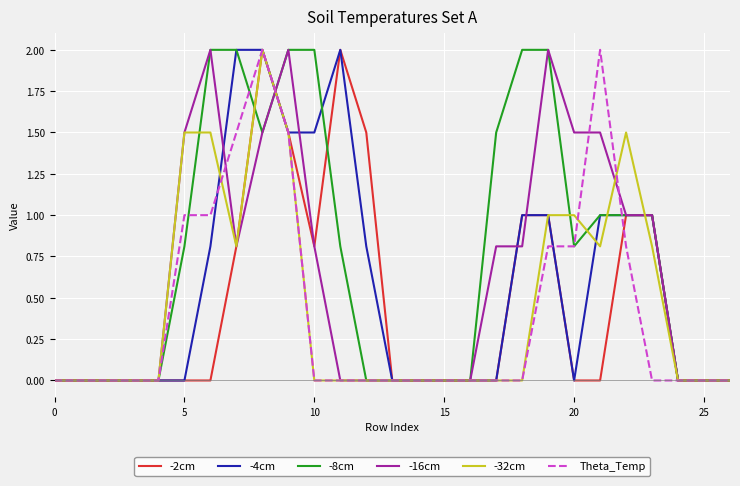

Does the chart display data point markers on the line(s)?

No